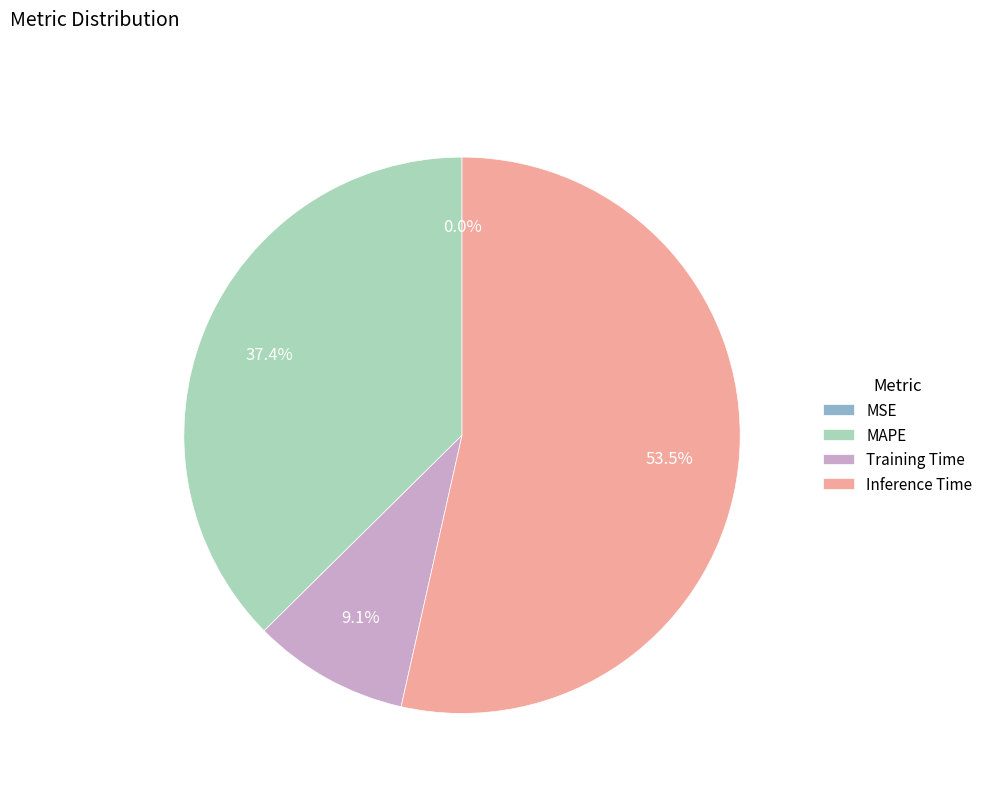

What percentage is the MAPE slice, to the nearest percent?

37%